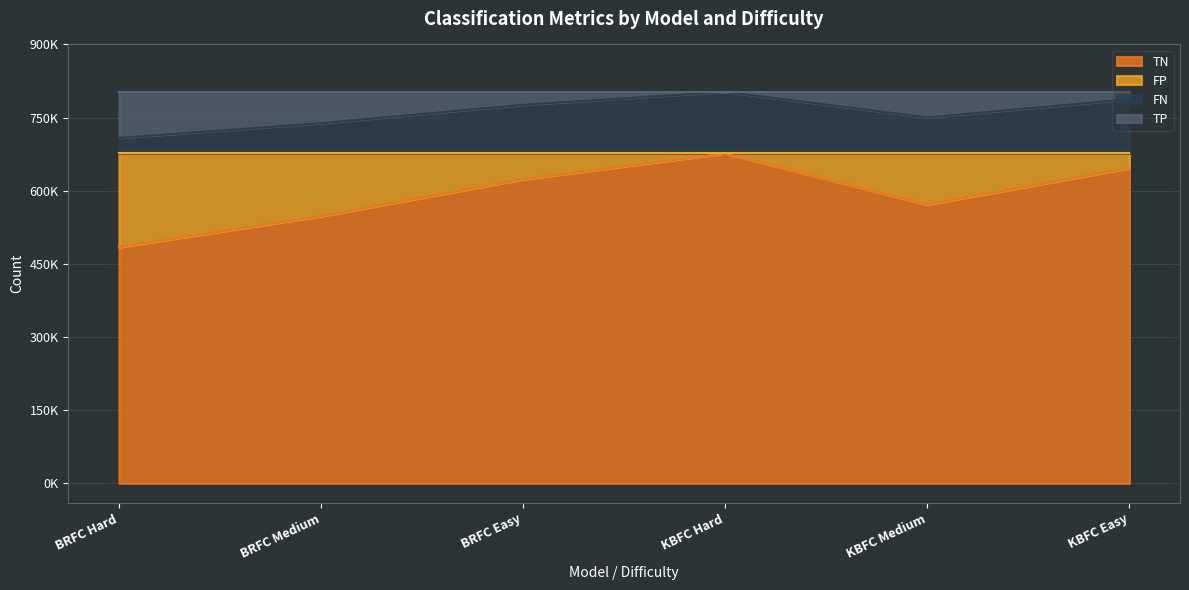

What is the label of the 6th point from the left?

KBFC Easy